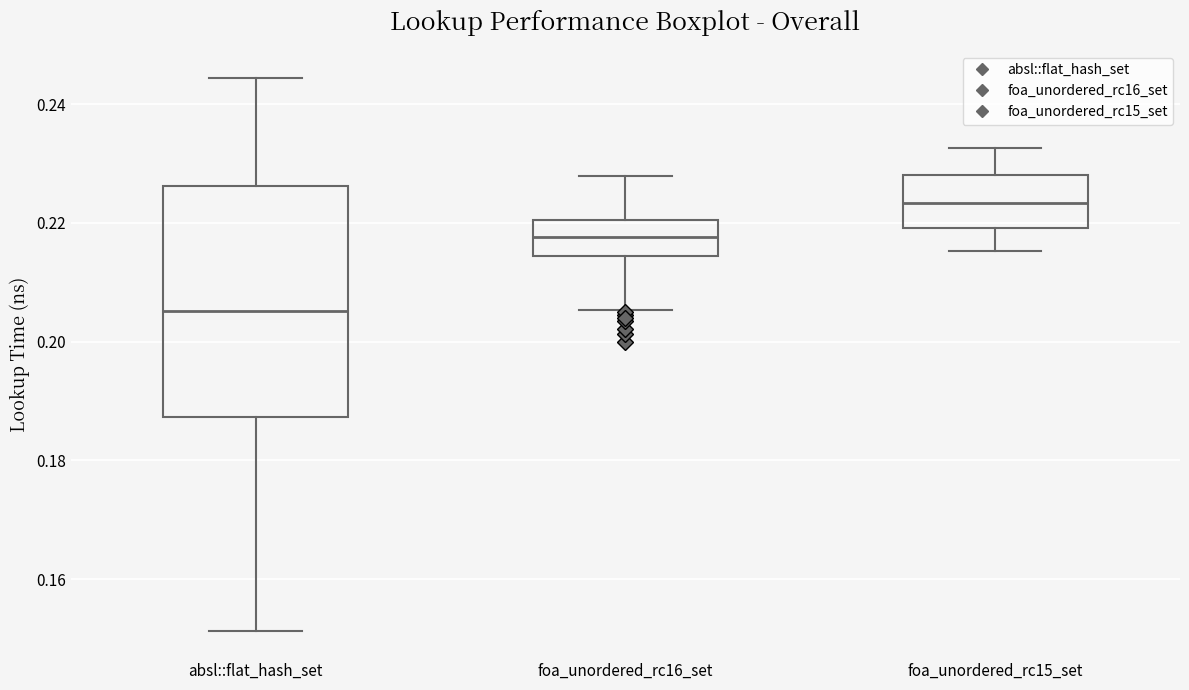

Reading left to right, transcribe this box plot: for each box, give where its median line is, the range the box spans, and where its two whiskers end, as read against the y-axis. The values are not printed on the chart, so give them approximately, as read against the axis.

absl::flat_hash_set: median 0.206, box 0.188 to 0.226, whiskers 0.152 to 0.244
foa_unordered_rc16_set: median 0.218, box 0.214 to 0.220, whiskers 0.206 to 0.228
foa_unordered_rc15_set: median 0.224, box 0.220 to 0.228, whiskers 0.216 to 0.232